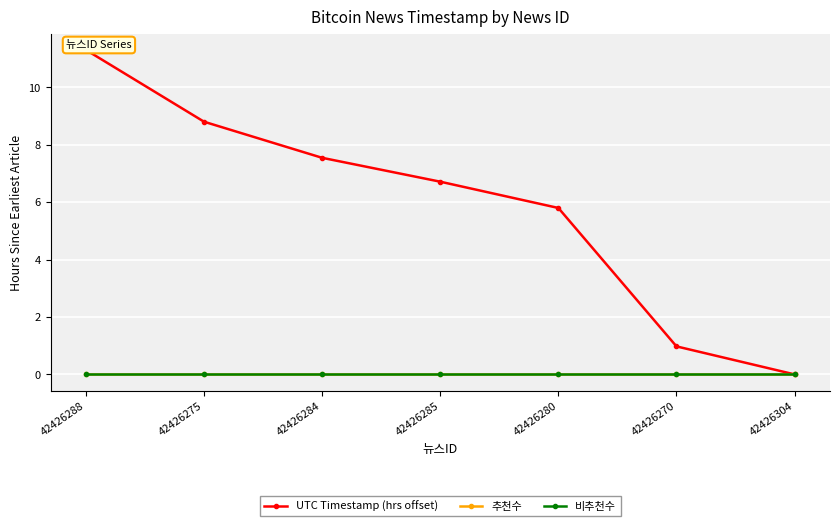

Reading left to right, extract all data points from this chart.

UTC Timestamp (hrs offset): 42426288=11.3	42426275=8.8	42426284=7.5	42426285=6.7	42426280=5.8	42426270=1.0	42426304=0.0
추천수: 42426288=0.0	42426275=0.0	42426284=0.0	42426285=0.0	42426280=0.0	42426270=0.0	42426304=0.0
비추천수: 42426288=0.0	42426275=0.0	42426284=0.0	42426285=0.0	42426280=0.0	42426270=0.0	42426304=0.0